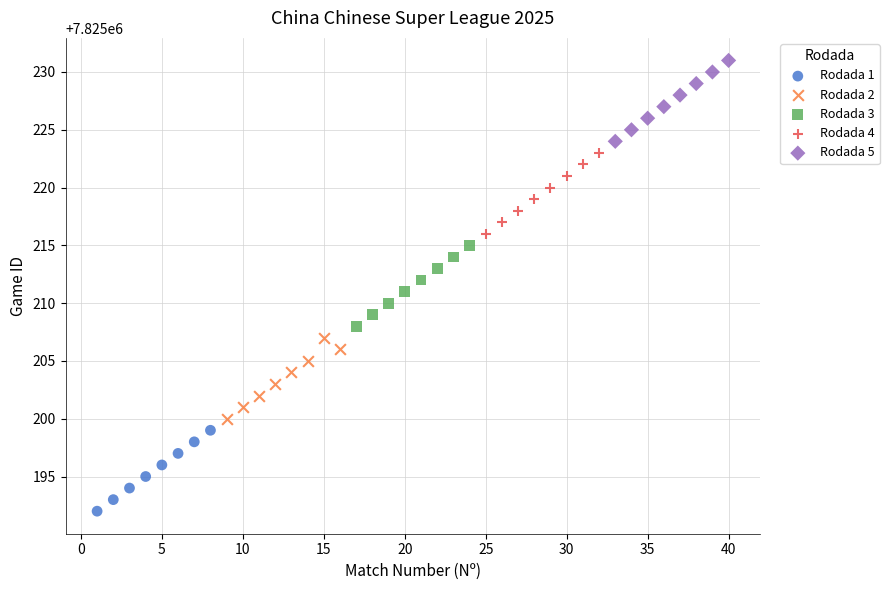

Which series reaches the maximum Y coordinate?

Rodada 5